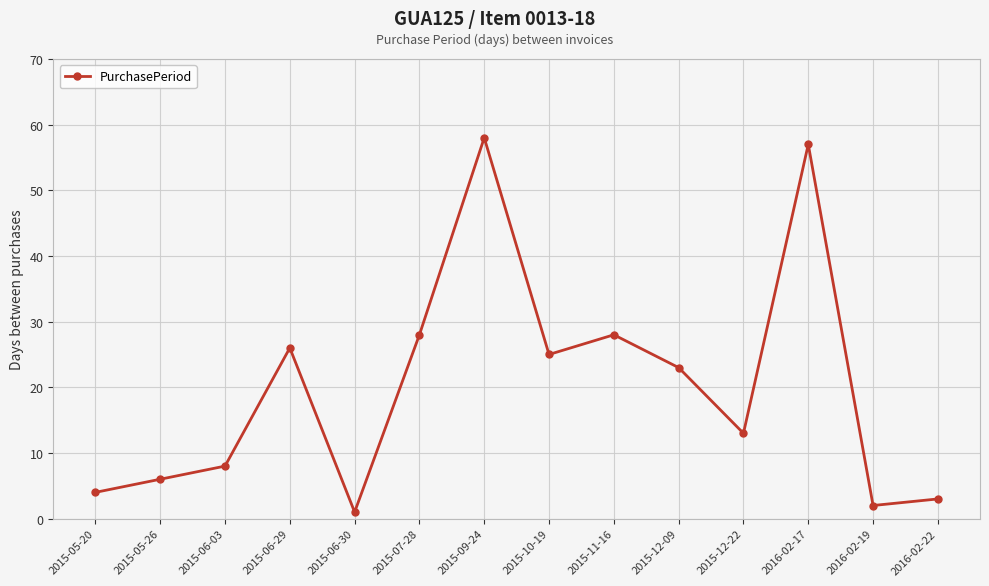

At which category does the chart reach its minimum across all series?

2015-06-30